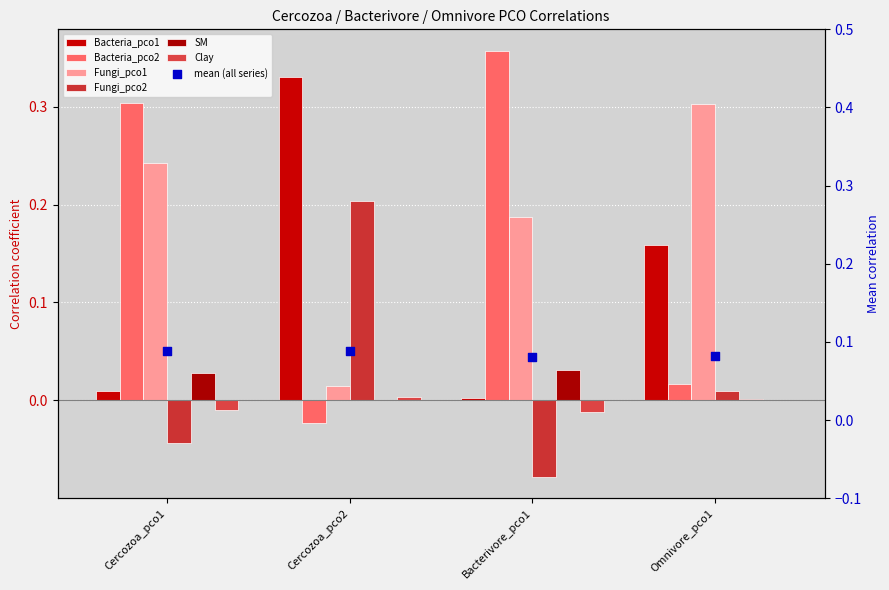

Which series has the widest spread of Y values?

Bacteria_pco2